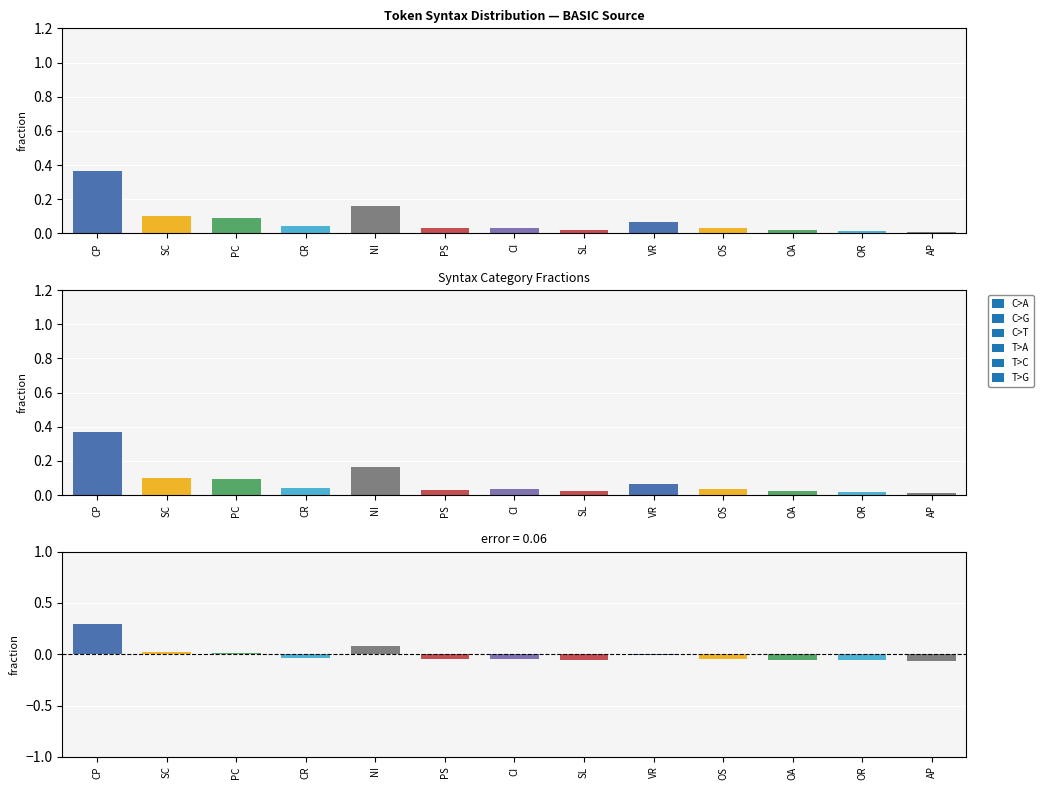

What is the label of the 5th bar from the right?

VR